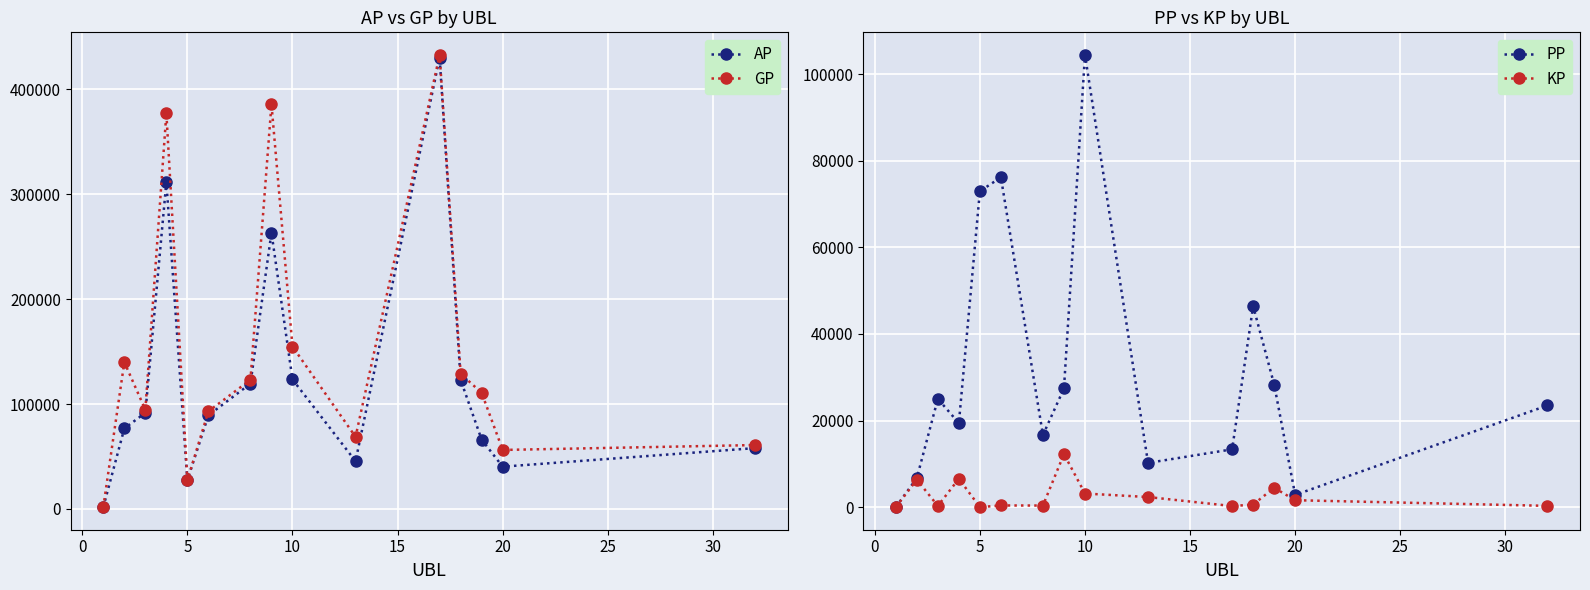

How many interior local peaks does the GP series have?

4